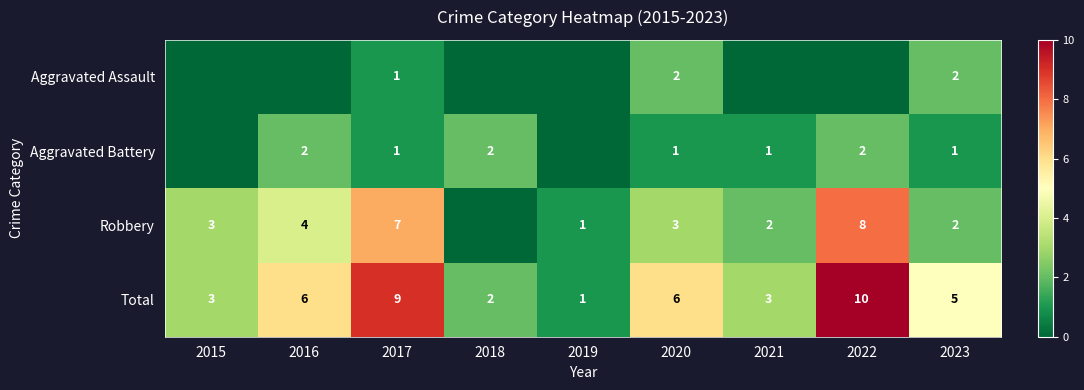

What is the difference between the maximum and minimum values in the Total series?

9